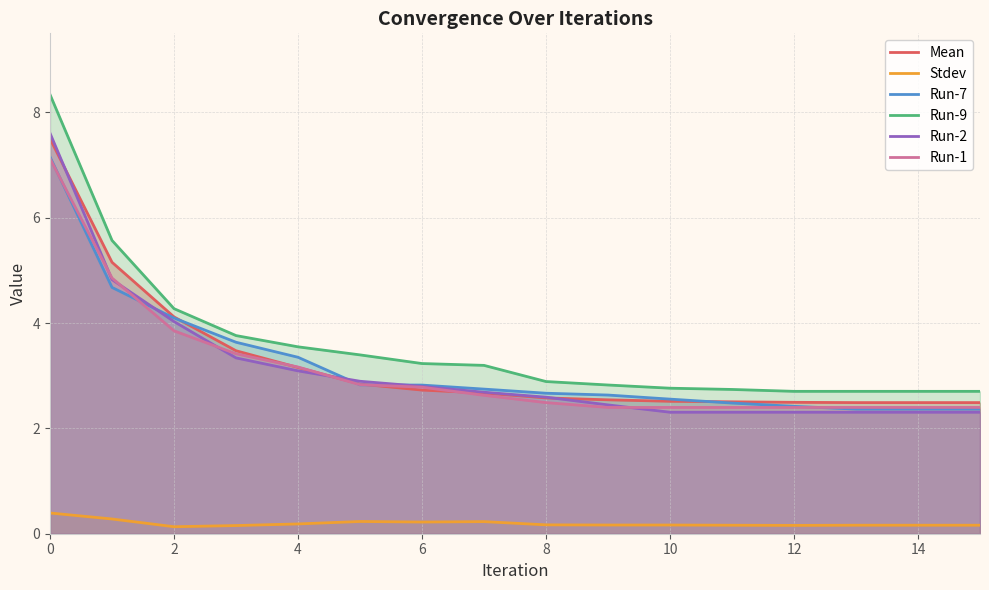

At how many categories does at least one series exceed 4?

3